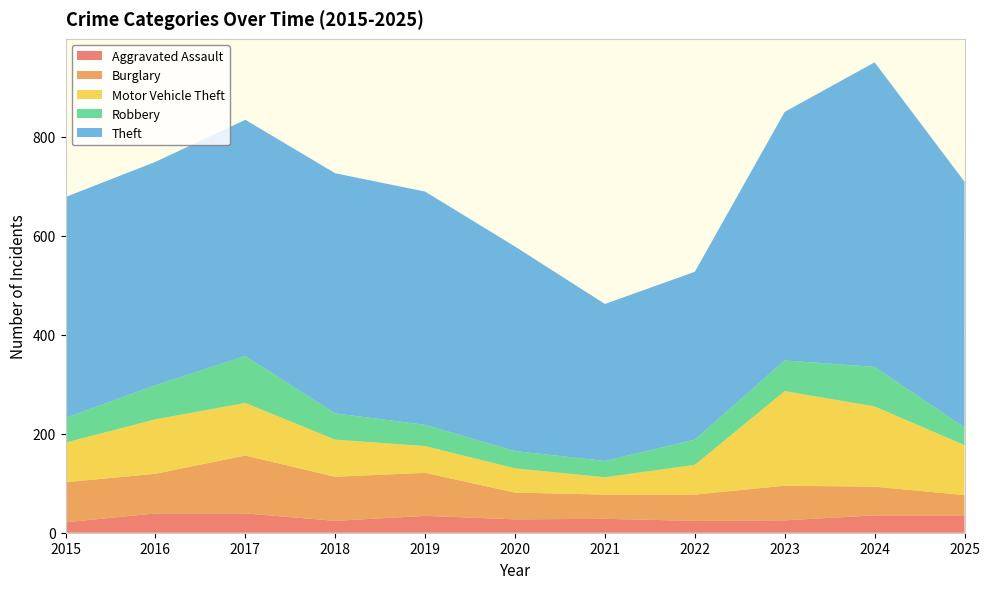

Reading right to left, what are all the values shown in this chart?

Aggravated Assault: 35	35	25	24	28	27	34	24	39	39	21
Burglary: 41	58	70	53	49	54	87	89	117	80	81
Motor Vehicle Theft: 101	162	191	60	35	49	54	75	106	110	80
Robbery: 36	80	62	51	33	35	43	53	95	69	50
Theft: 496	615	502	339	317	413	471	485	477	451	446